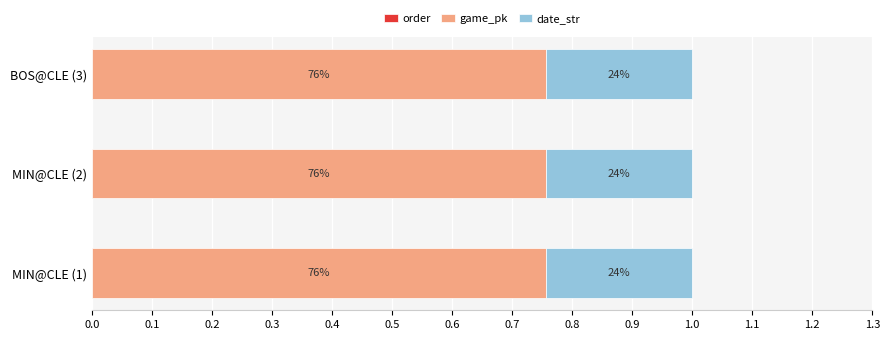

What are all the series names shown in the legend?

order, game_pk, date_str